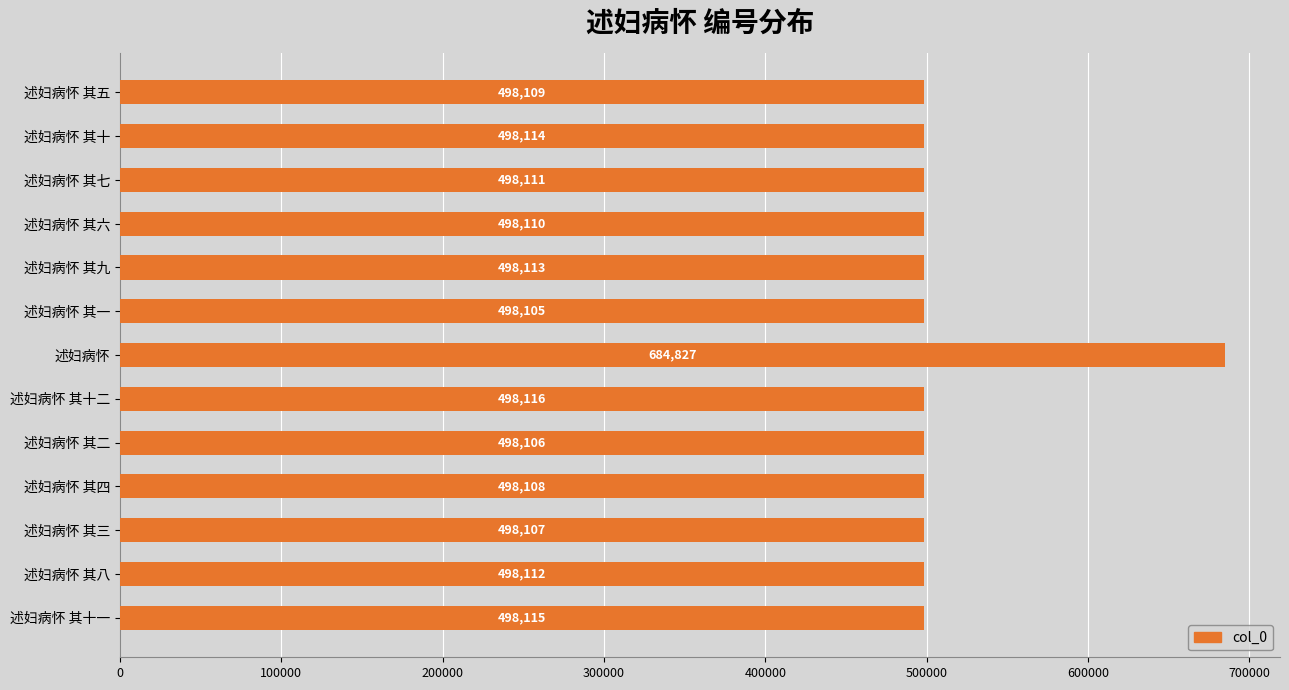

How many data points does each series have?

13